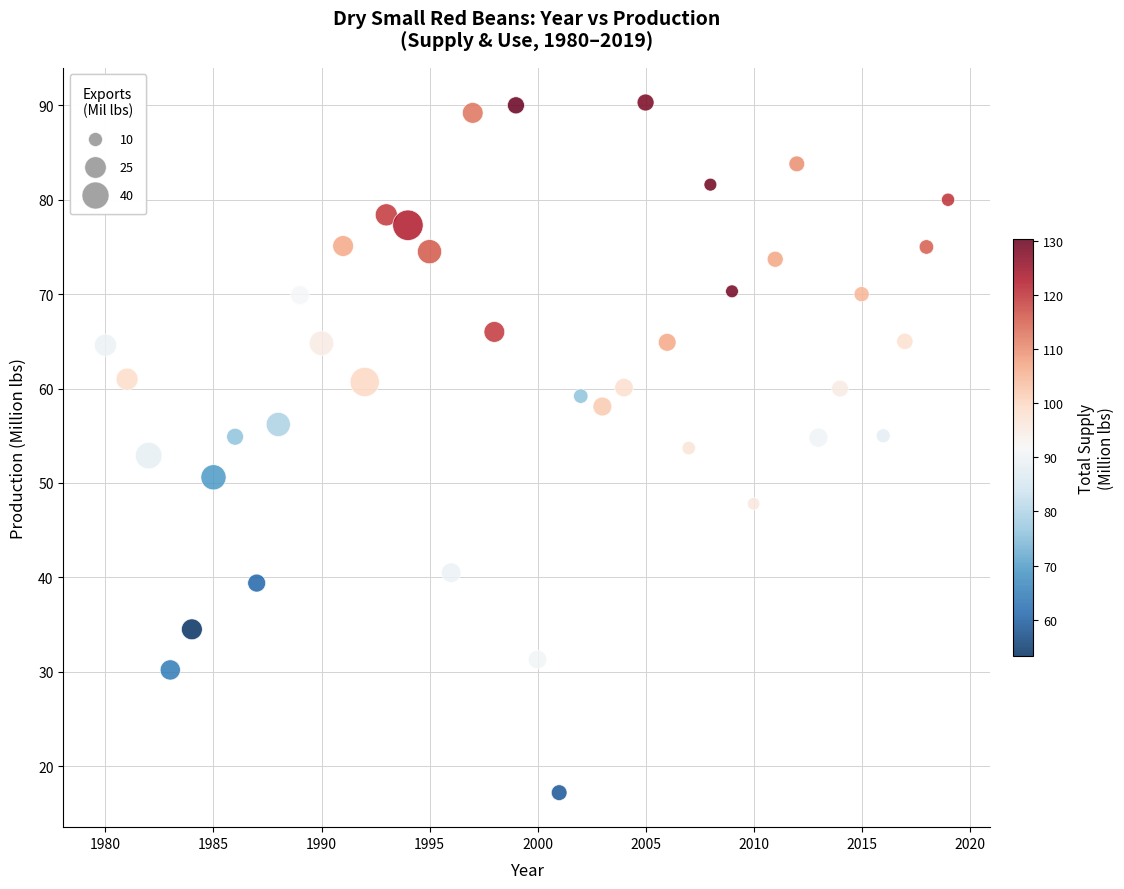

What is the range of Y values (max minus min)?

73.1